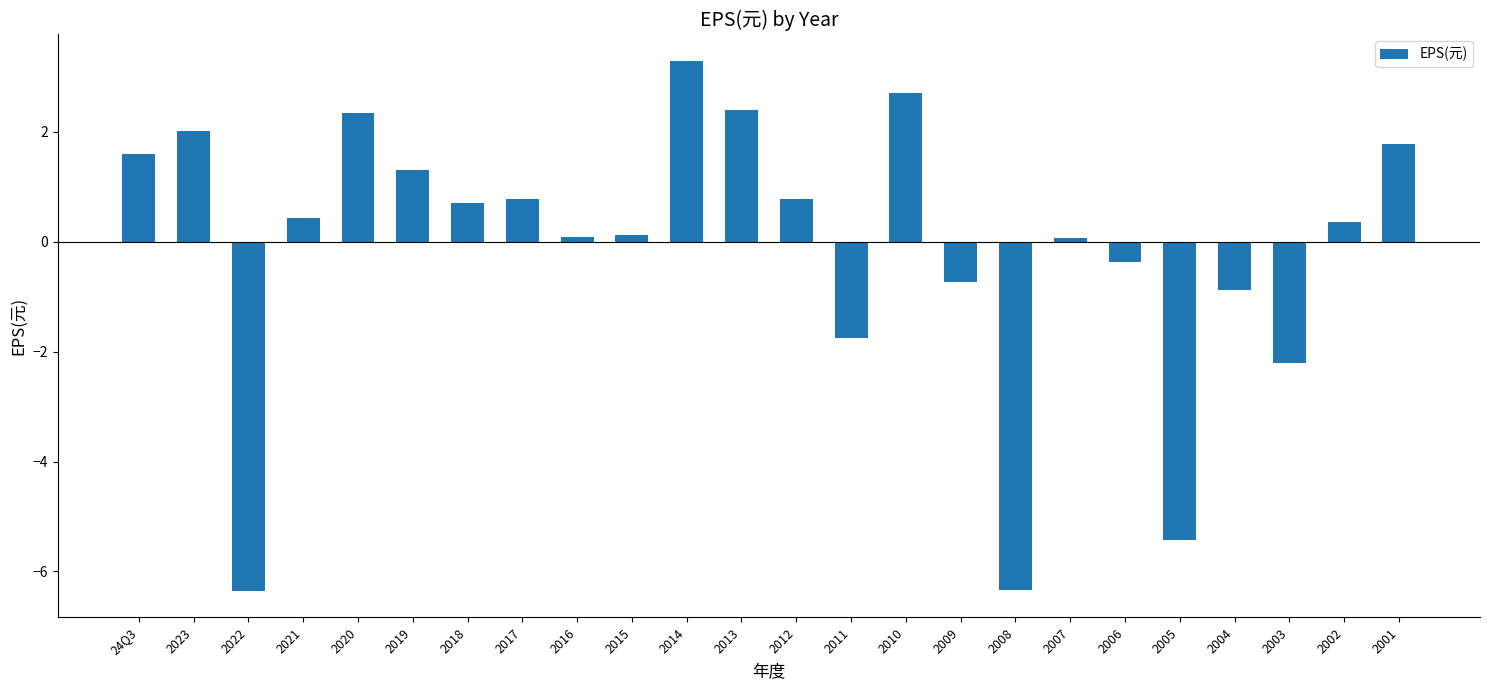

What is the change in value from 2012 to 2001?

+1.0